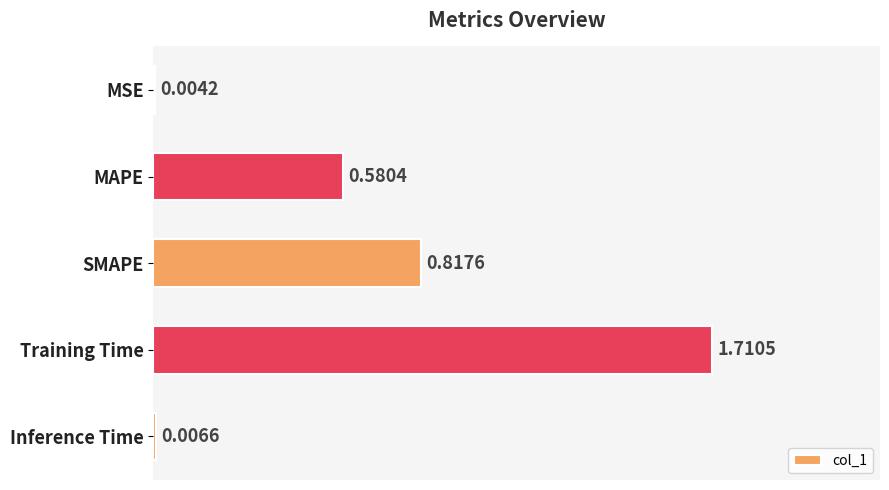

What is the sum of the values at SMAPE and Training Time?

2.5